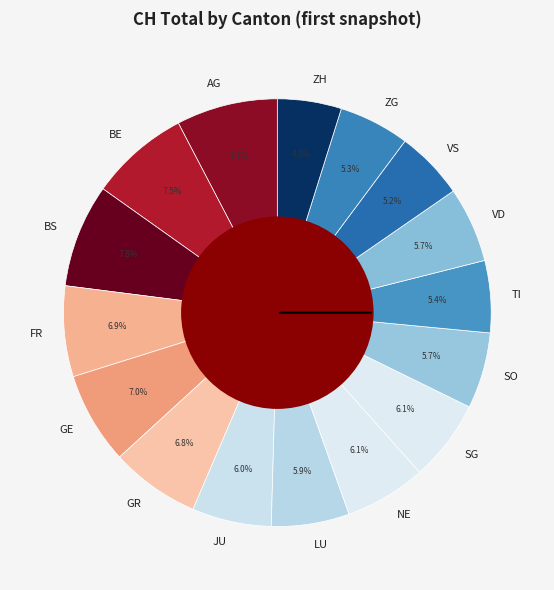

Between LU and VS, which is larger?

LU